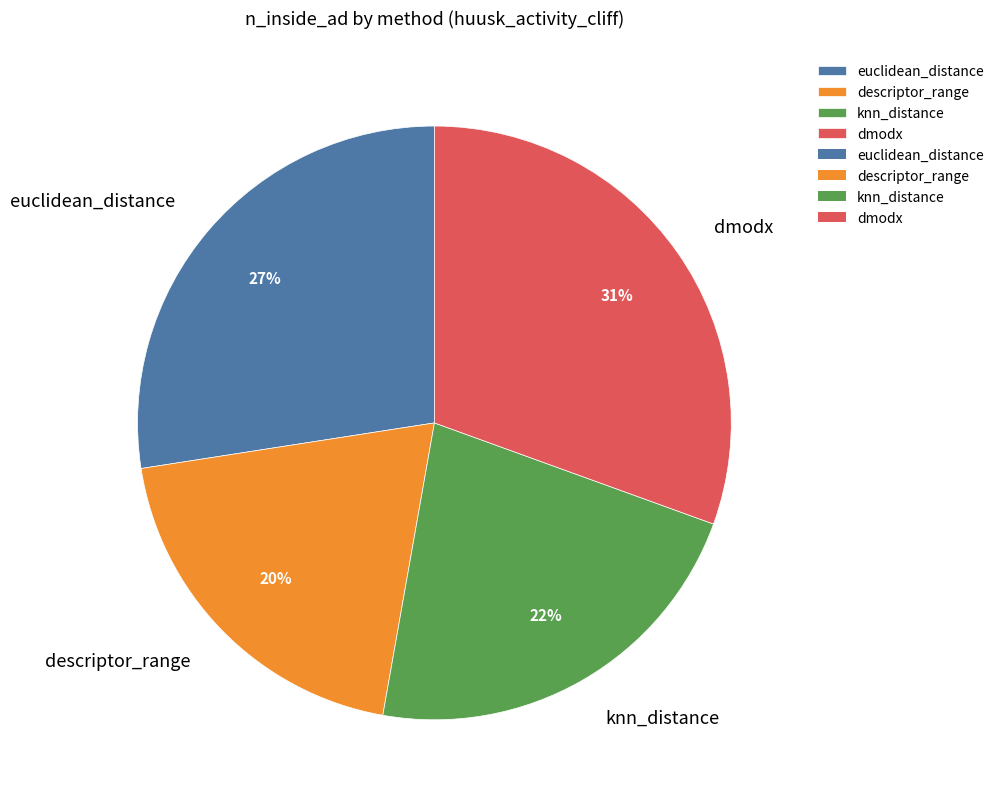

To the nearest percent, what portion does euclidean_distance represent?

27%